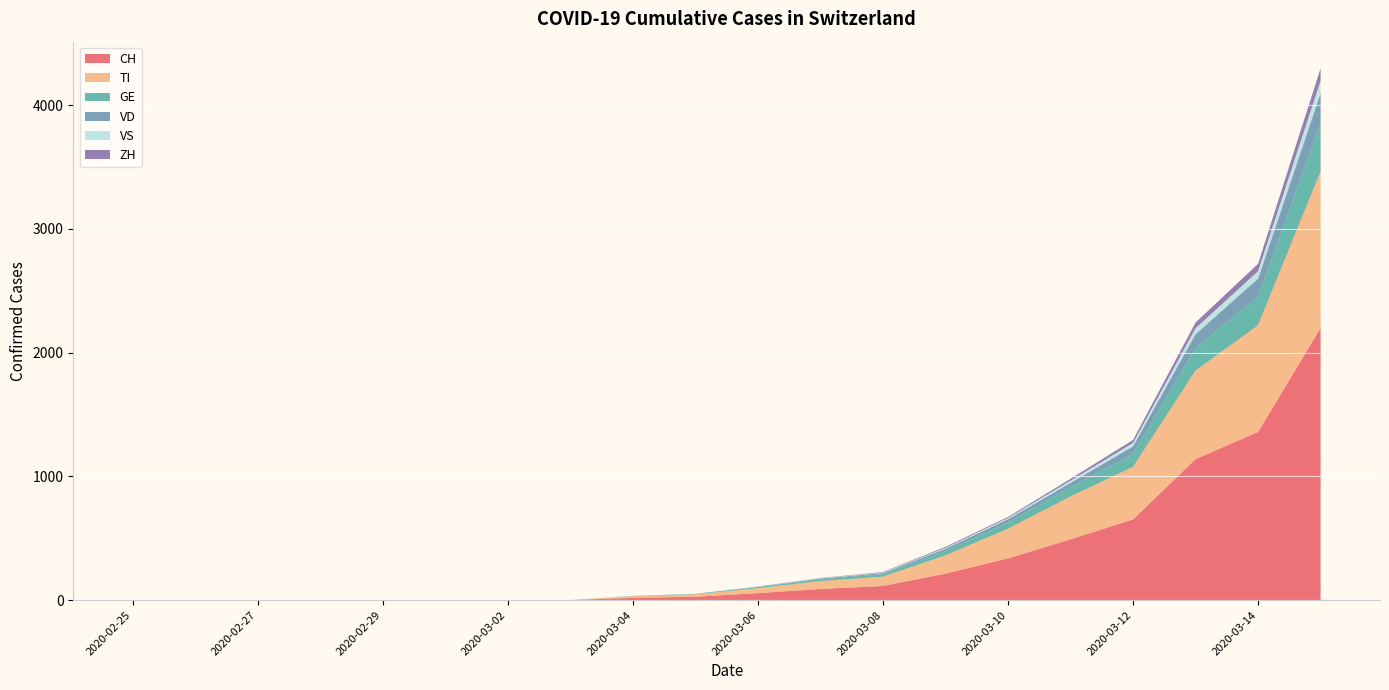

Reading left to right, extract all data points from this chart.

CH: 0	0	0	0	0	0	0	0	18	27	56	90	114	214	337	491	652	1139	1359	2200
TI: 0	0	0	0	0	0	0	0	14	20	40	64	75	147	240	346	425	716	862	1264
GE: 0	0	0	0	0	0	0	0	2	4	8	14	20	35	50	74	105	182	231	389
VD: 0	0	0	0	0	0	0	0	0	0	3	6	9	18	27	36	60	112	146	245
VS: 0	0	0	0	0	0	0	0	0	0	2	3	5	8	10	18	28	48	60	100
ZH: 0	0	0	0	0	0	0	0	0	0	1	2	4	8	8	15	24	46	60	100